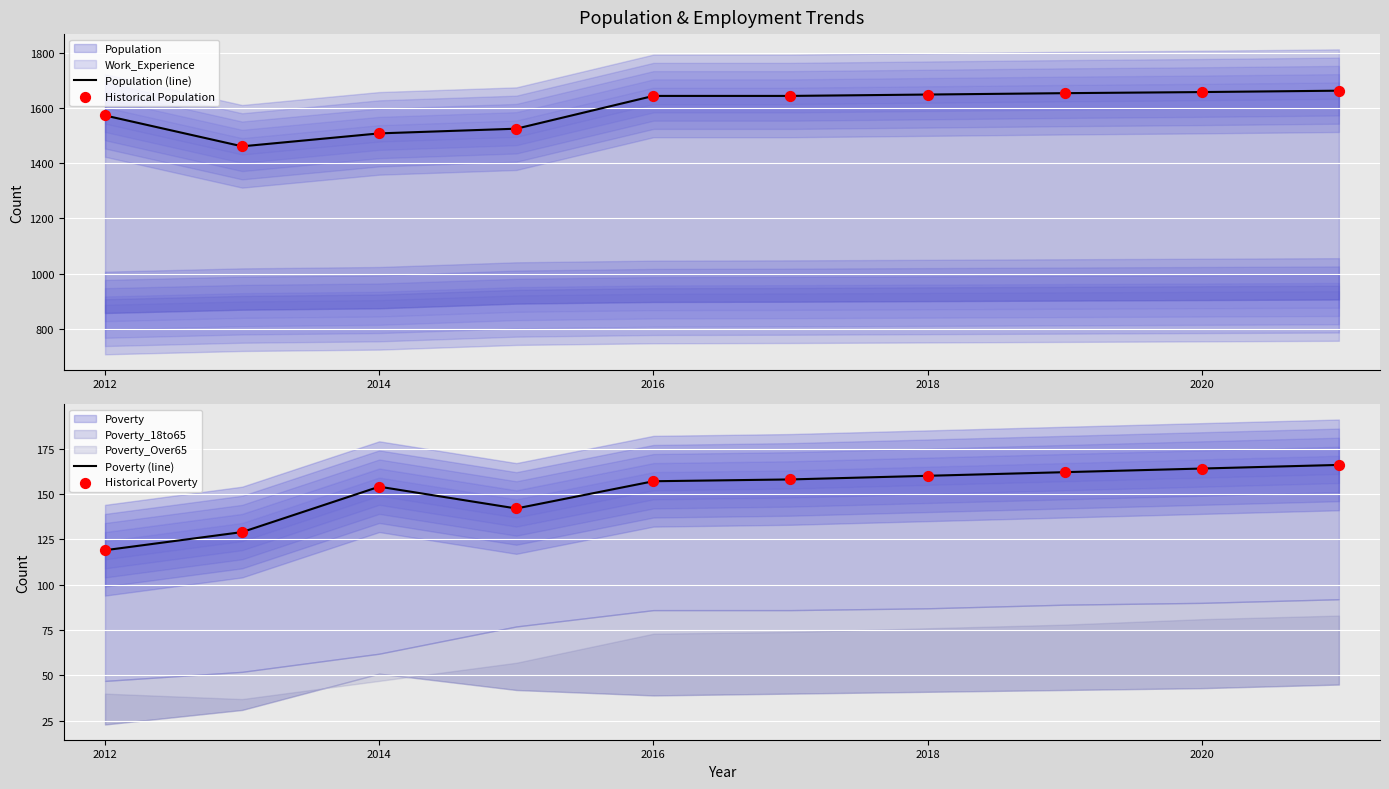

Is the value of Historical Poverty at 2018 greater than the value of Population (line) at 2012?

No